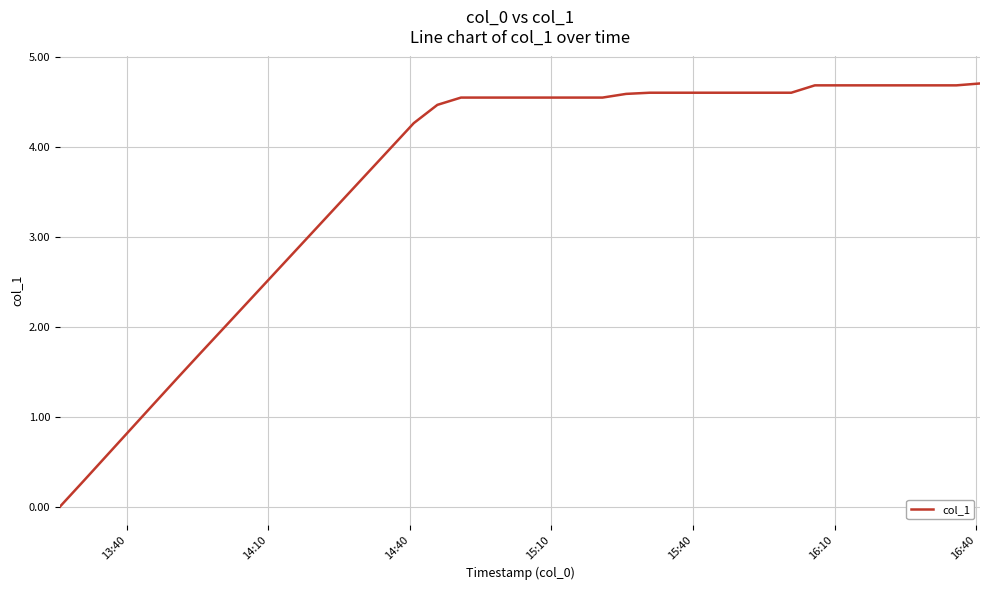

What is the difference between the maximum and minimum values?

4.7